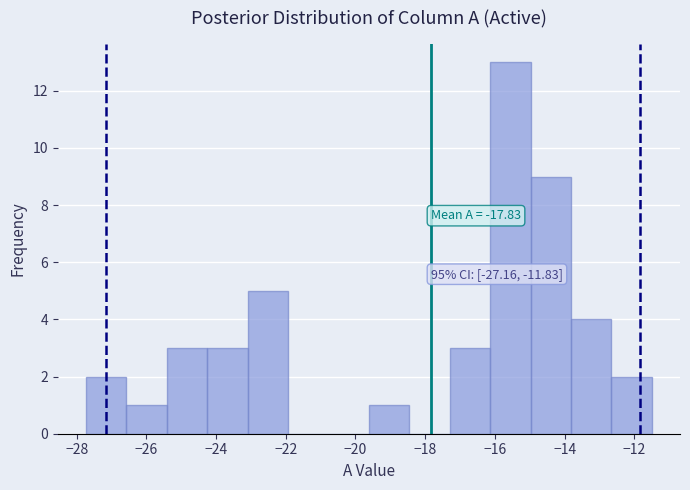

Which range on the x-axis has the tallest bar?

-16.2 to -15.0